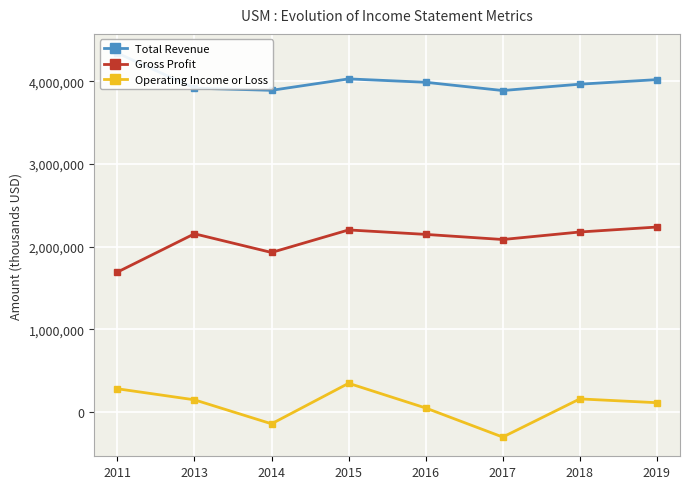

Rank the series at 2018 from highest to lowest value.

Total Revenue, Gross Profit, Operating Income or Loss